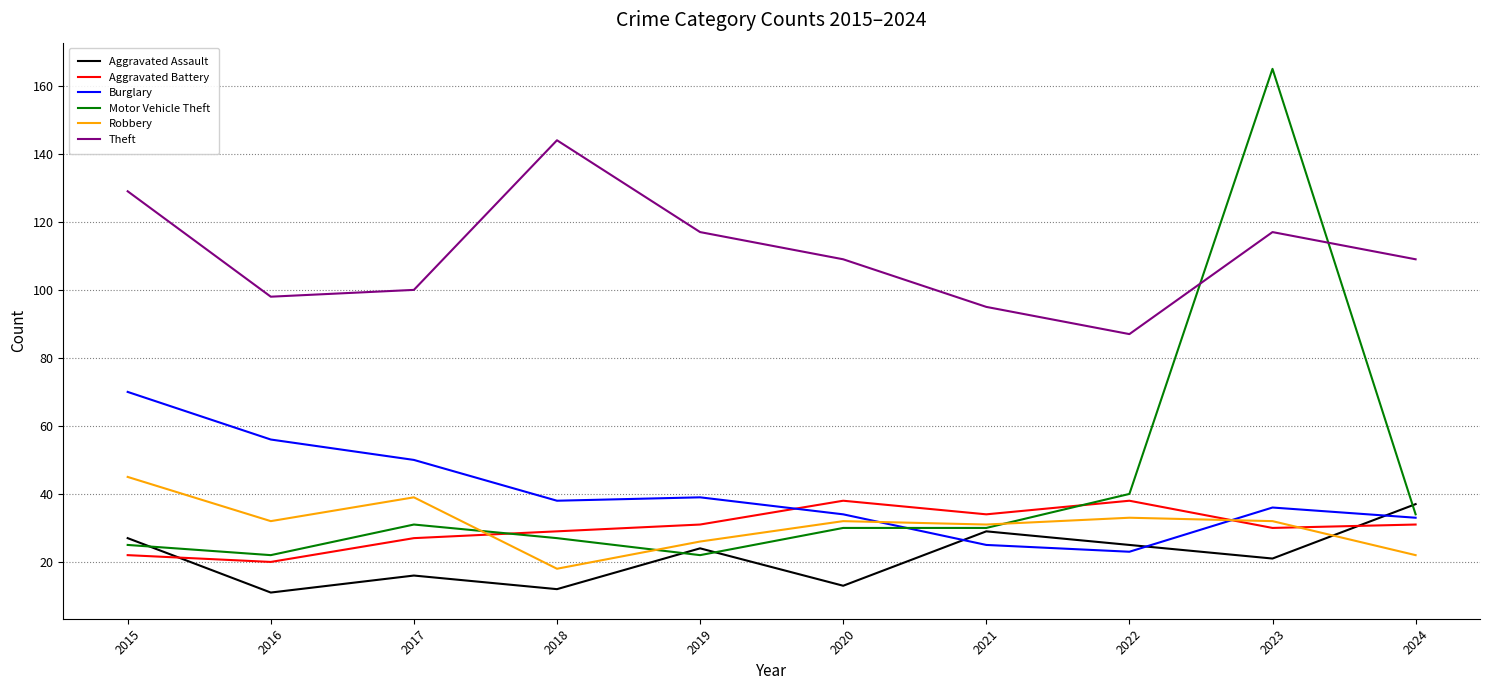

Which series has the widest spread of values?

Motor Vehicle Theft